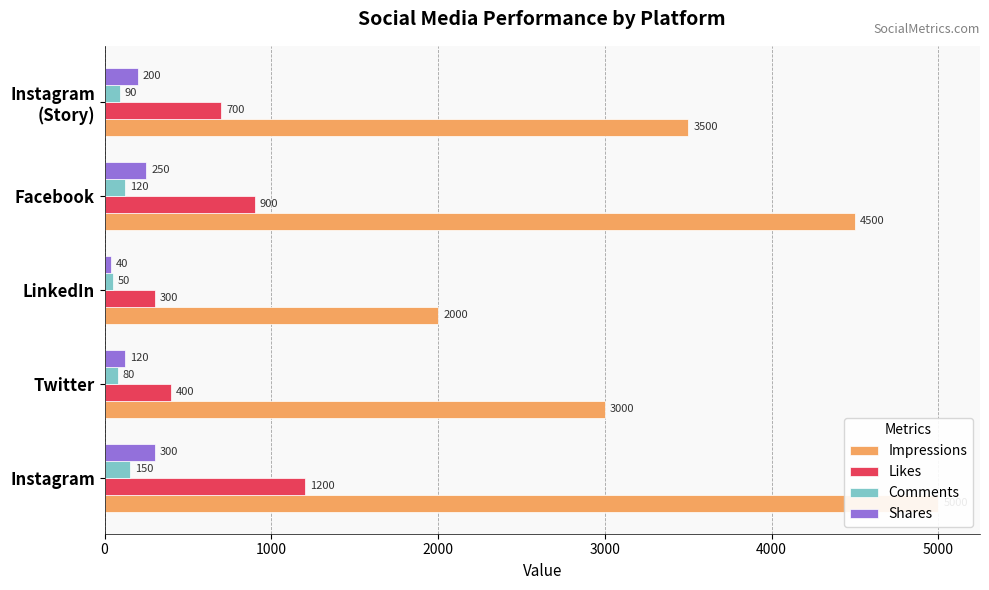

The value of Comments at Instagram (Story) is 48. True or false?

False